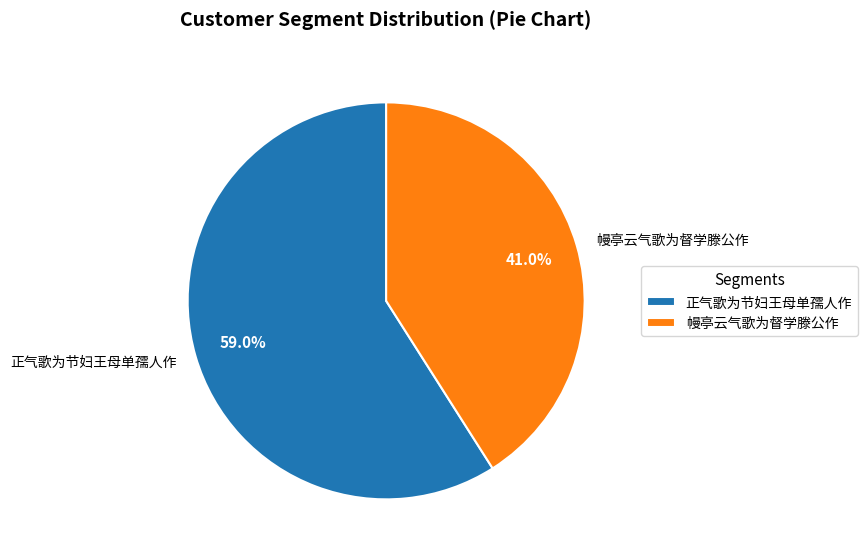

Rank the categories by value from lowest to highest.

幔亭云气歌为督学滕公作, 正气歌为节妇王母单孺人作